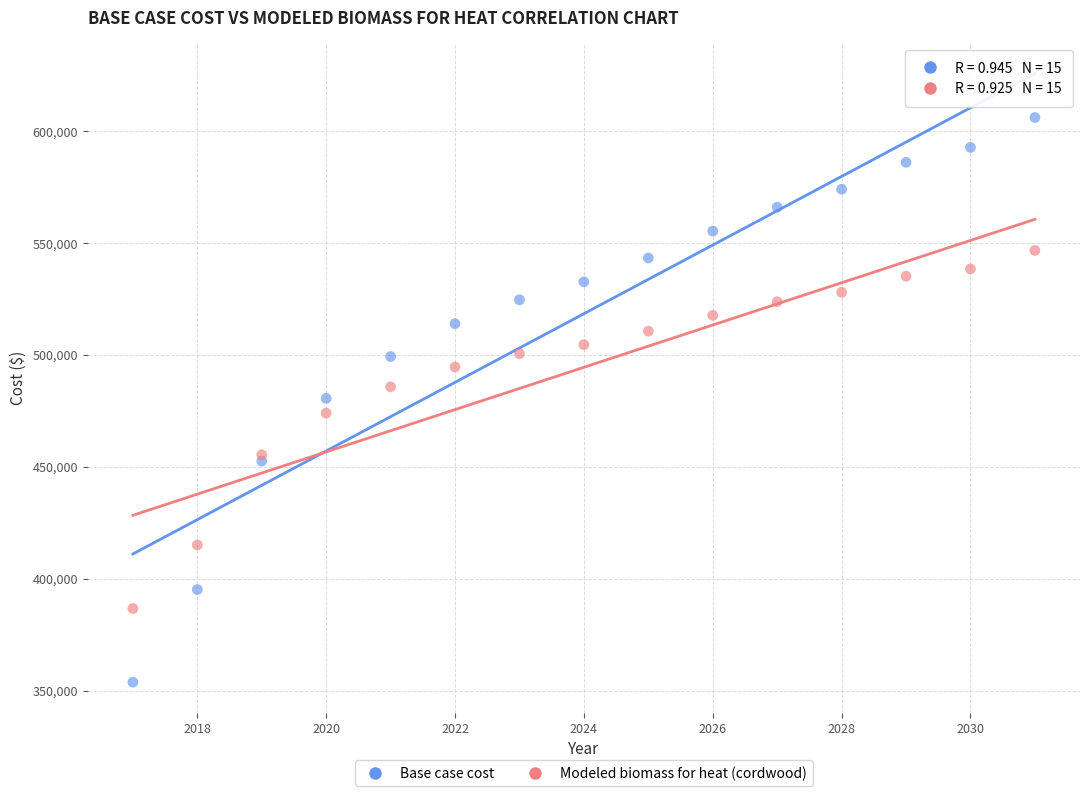

What is the X range (max minus min) for the scatter plot?

14.0